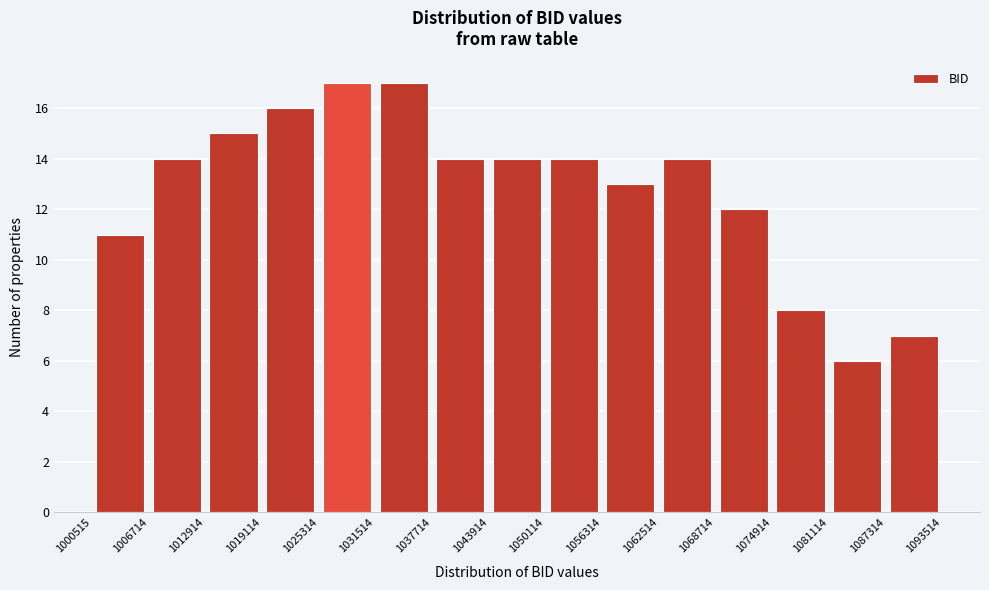

Reading left to right, list every bar in this chart as the range it spans on the x-axis followed by its height. The values are not printed on the chart, so give them approximately, as read against the axis.

1000515 to 1006714: 11
1006714 to 1012914: 14
1012914 to 1019114: 15
1019114 to 1025314: 16
1025314 to 1031514: 17
1031514 to 1037714: 17
1037714 to 1043914: 14
1043914 to 1050114: 14
1050114 to 1056314: 14
1056314 to 1062514: 13
1062514 to 1068714: 14
1068714 to 1074914: 12
1074914 to 1081114: 8
1081114 to 1087314: 6
1087314 to 1093514: 7